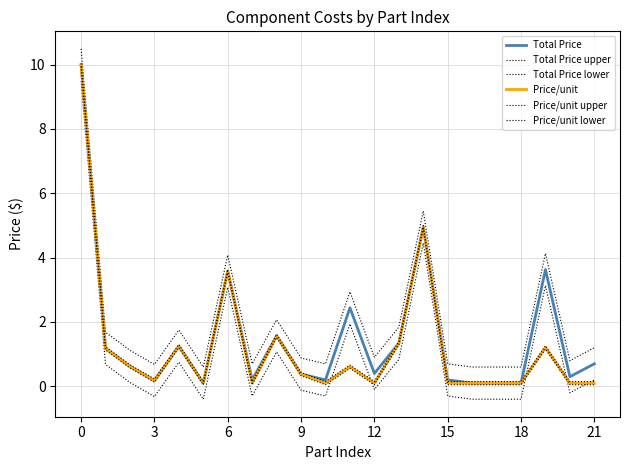

Does the chart display data point markers on the line(s)?

No